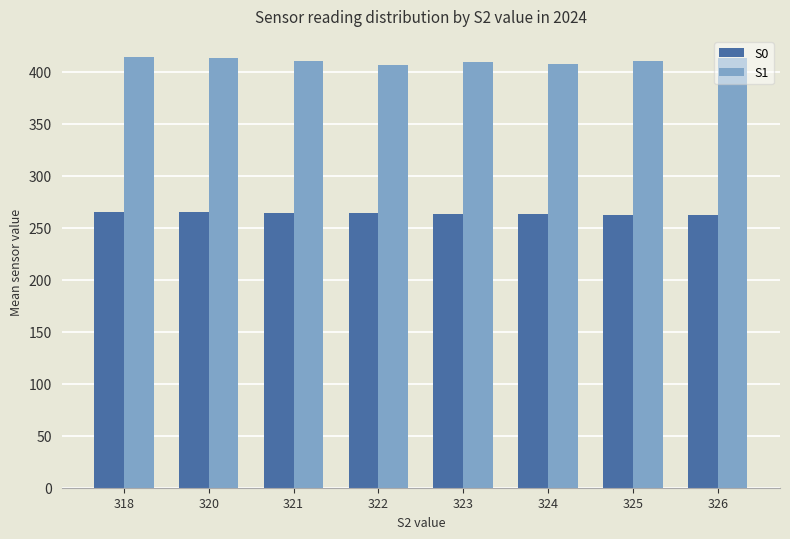

How many data points in S0 are less than 264?

4